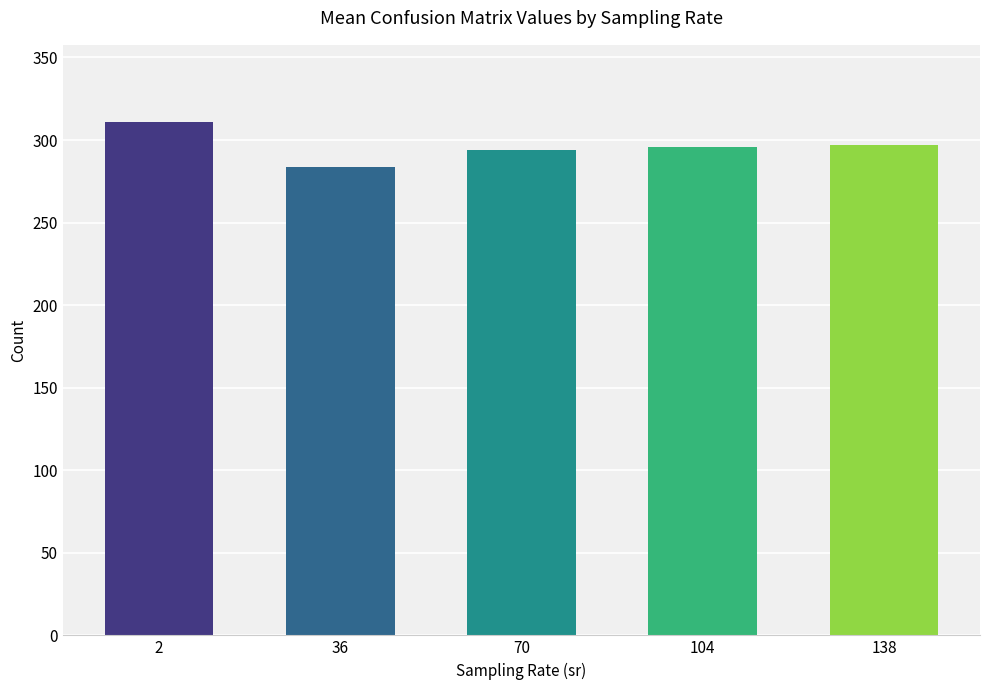

What is the greatest value displayed?

311.0